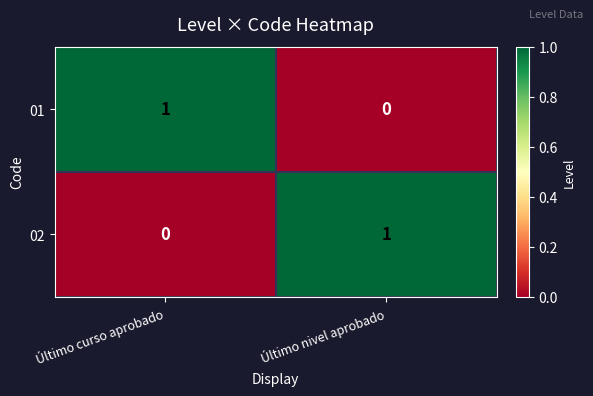

At which label does 02 reach its minimum?

Último curso aprobado